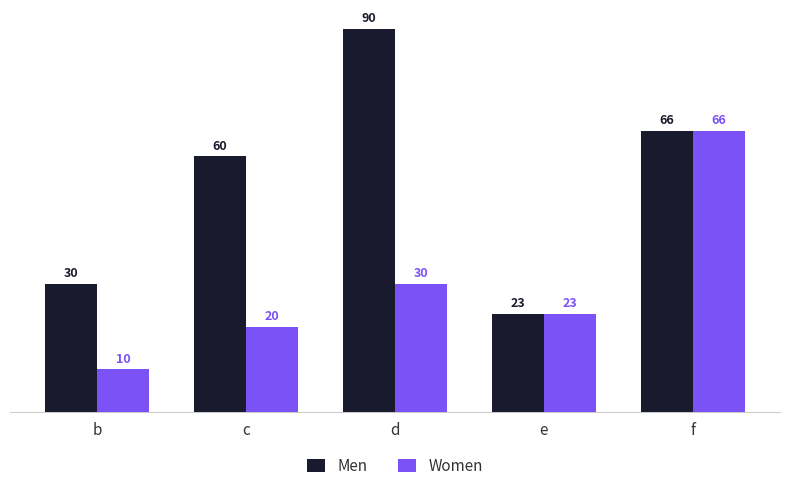

Count the number of data series in this chart.

2